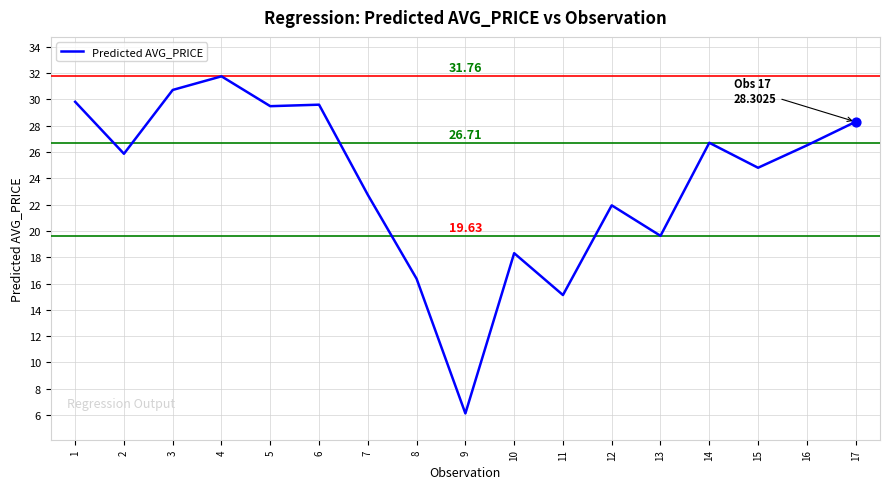

Between 14 and 2, which is larger?

14